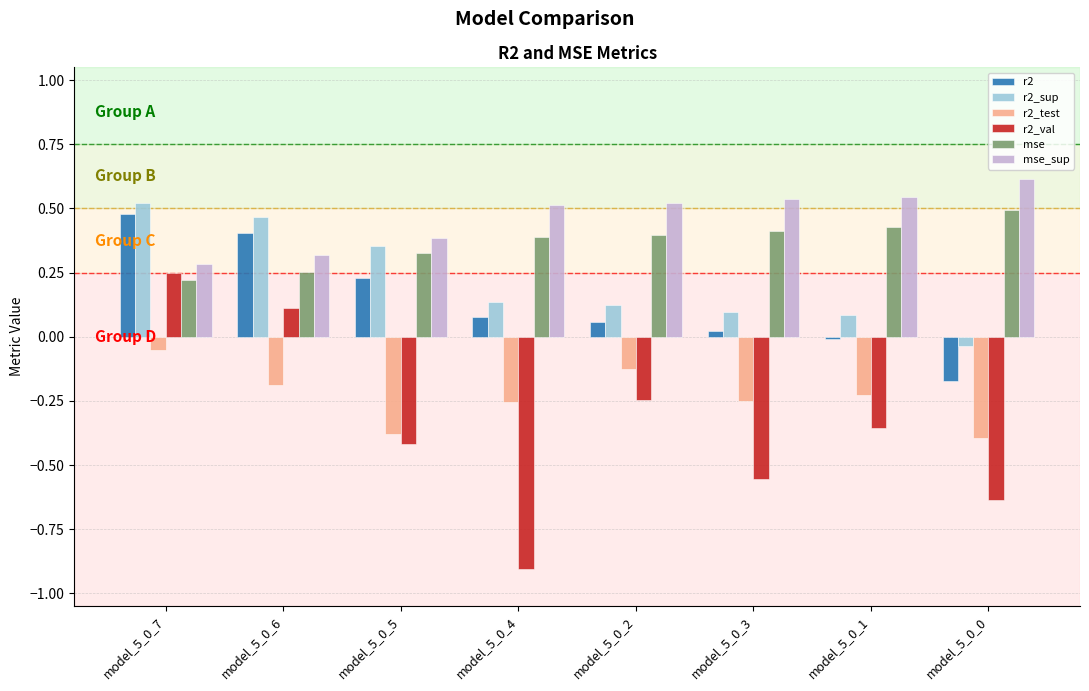

What is the difference between the maximum and second lowest values in the r2_val series?

0.9